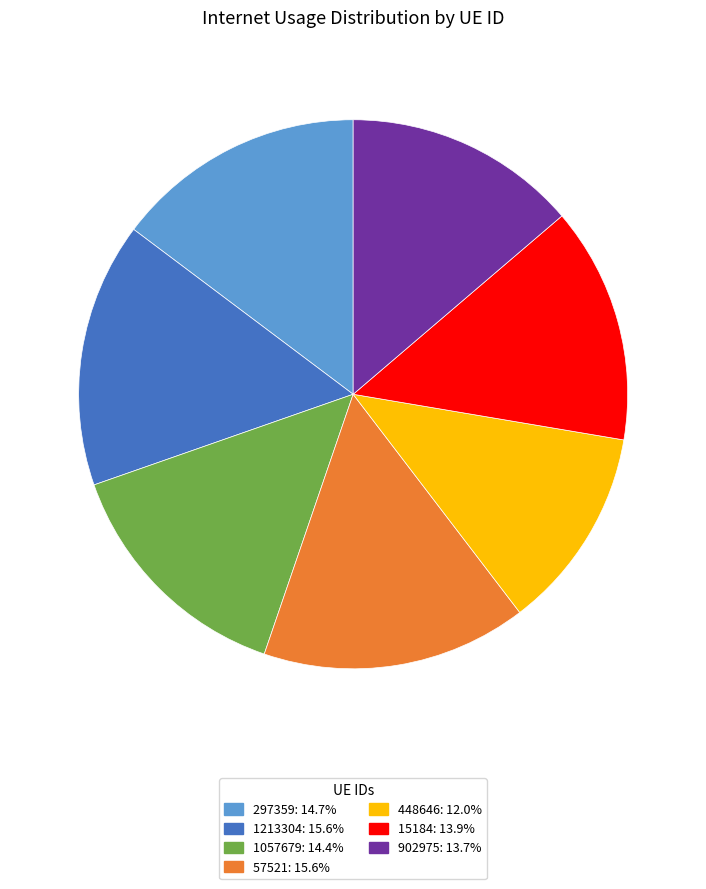

Count the number of slices in the pie.

7